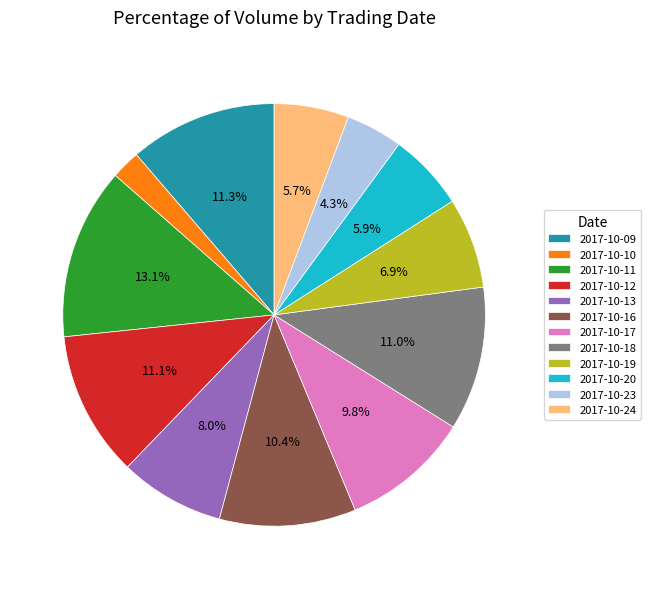

How many slices are in this pie chart?

12